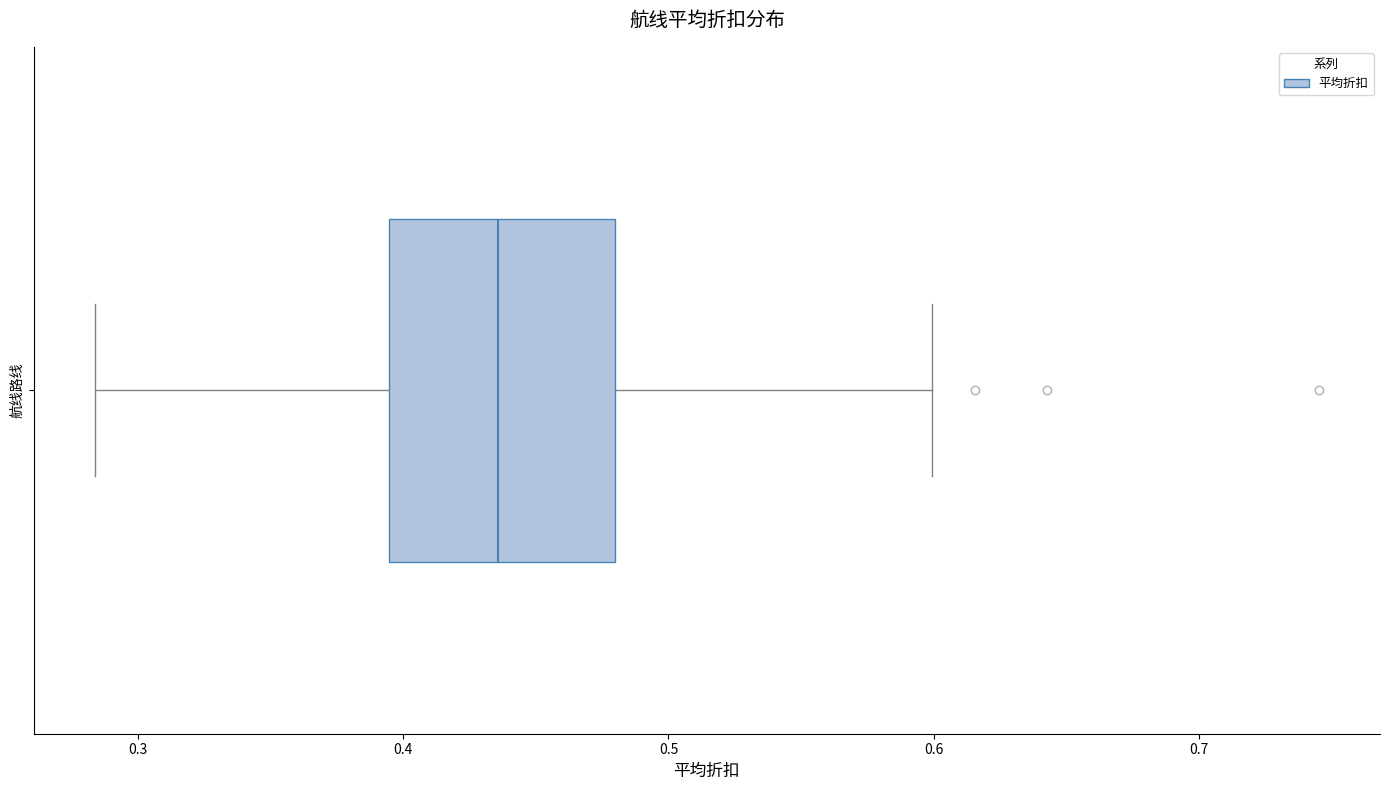

Transcribe this box plot: give where the median line is, the range the box spans, and where the two whiskers end, as read against the x-axis. The values are not printed on the chart, so give them approximately, as read against the axis.

median 0.44, box 0.39 to 0.48, whiskers 0.28 to 0.60